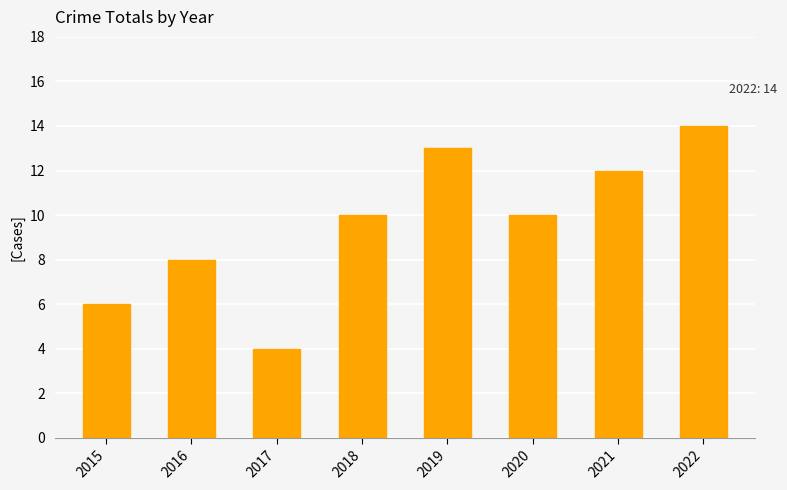

What value does the data have at 2021?

12